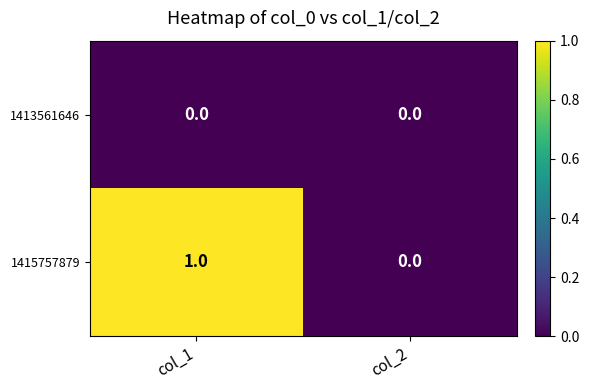

Reading left to right, what are all the values shown in this chart?

1413561646: col_1=0	col_2=0
1415757879: col_1=1	col_2=0